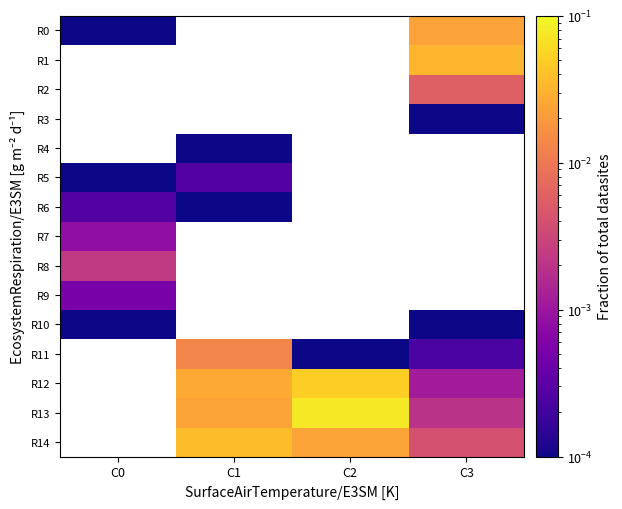

Which label corresponds to the smallest value in the chart?

C3